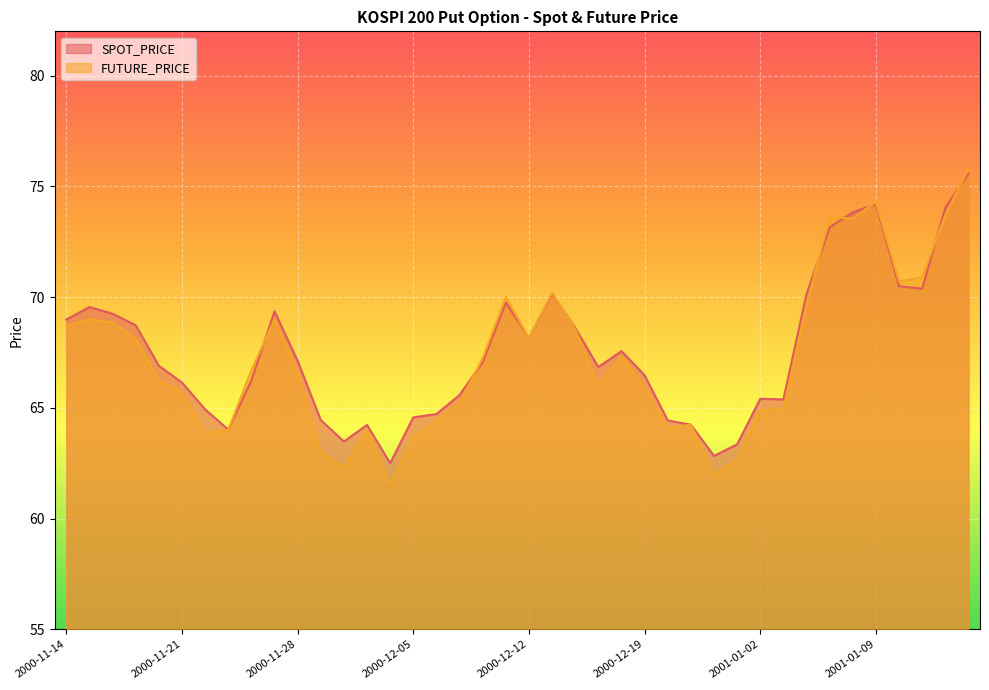

Does the chart display data point markers on the line(s)?

No